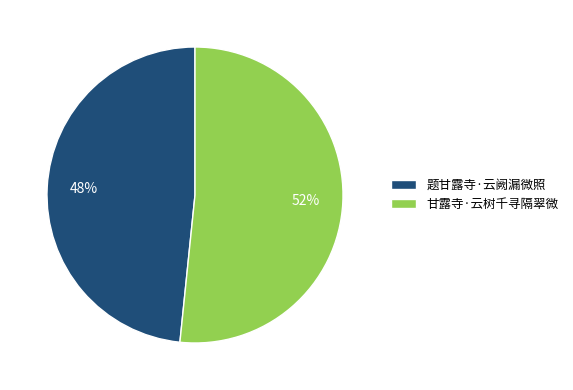

Is it true that 题甘露寺·云阙漏微照 is 62% of the pie?

False